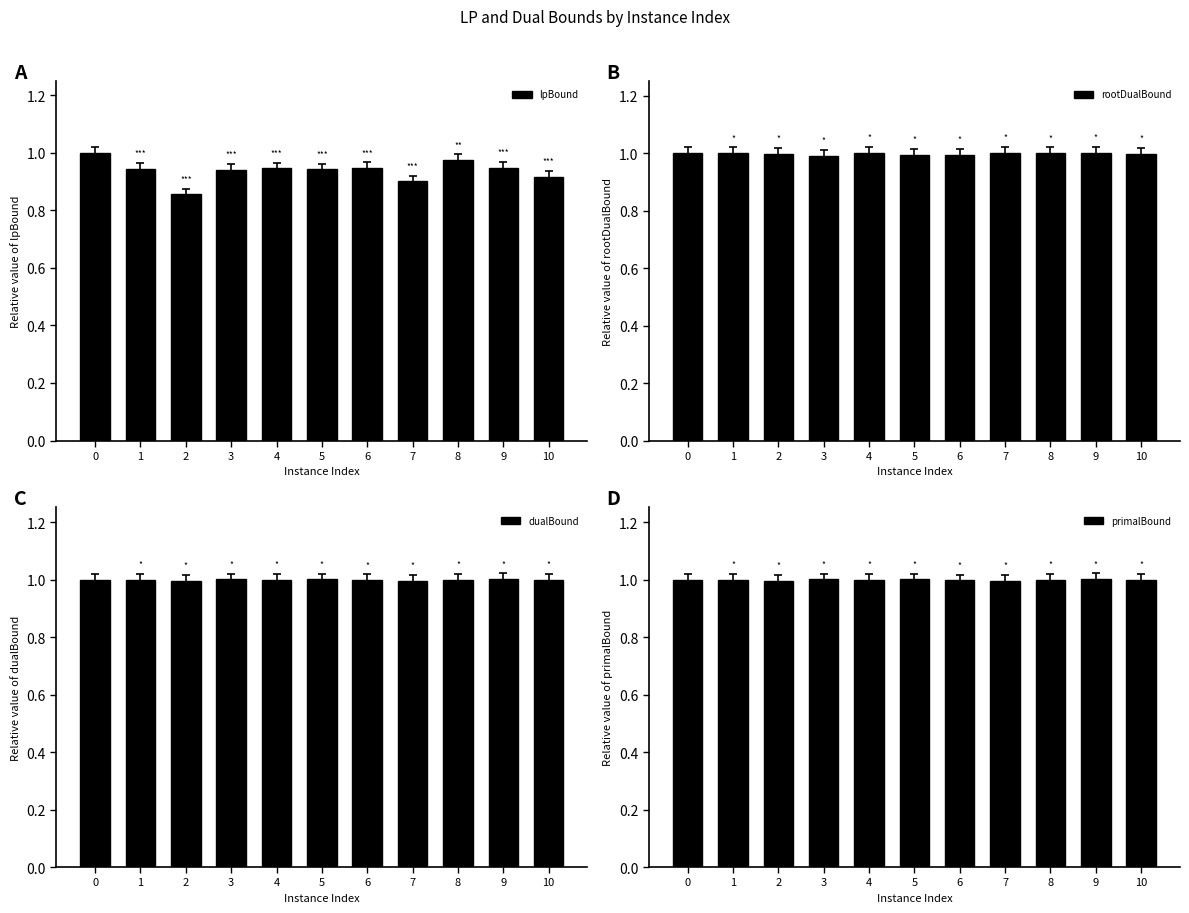

At which label does rootDualBound reach its minimum?

3